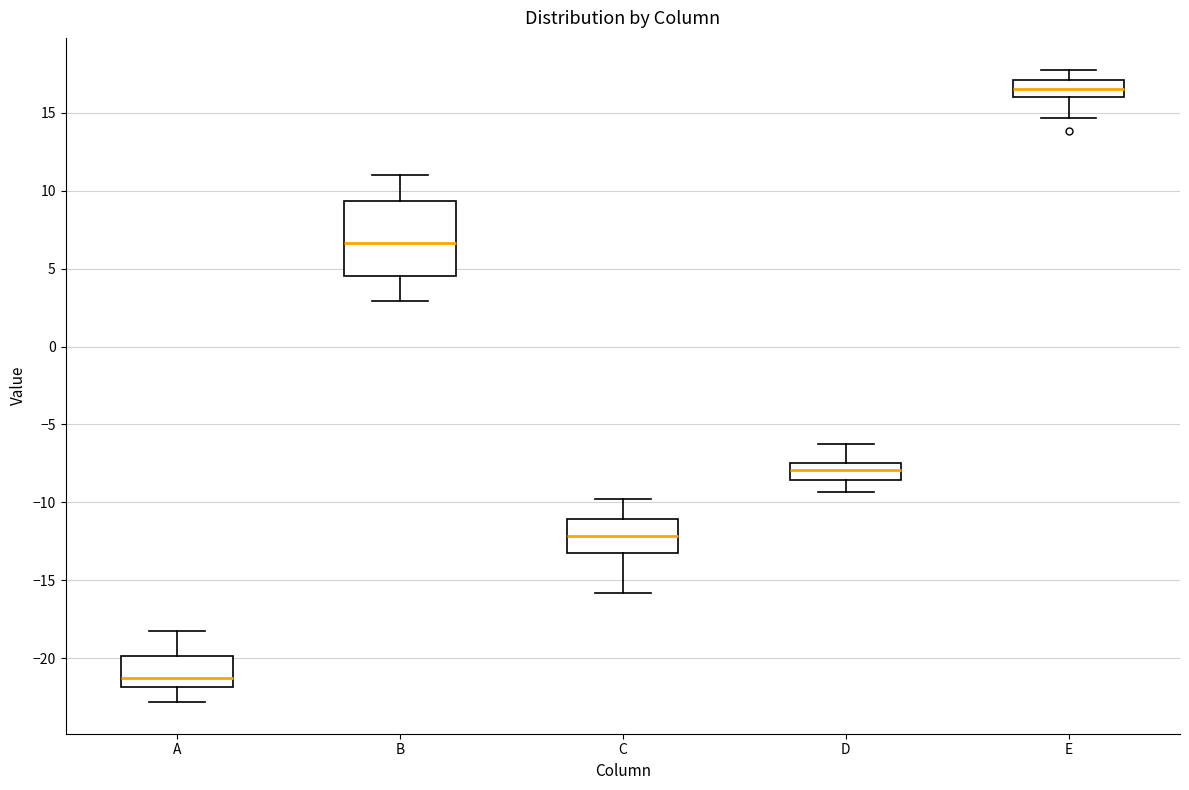

Where is the upper edge of the box for C on the y-axis? The values are not printed on the chart, so give them approximately, as read against the axis.

-11.0